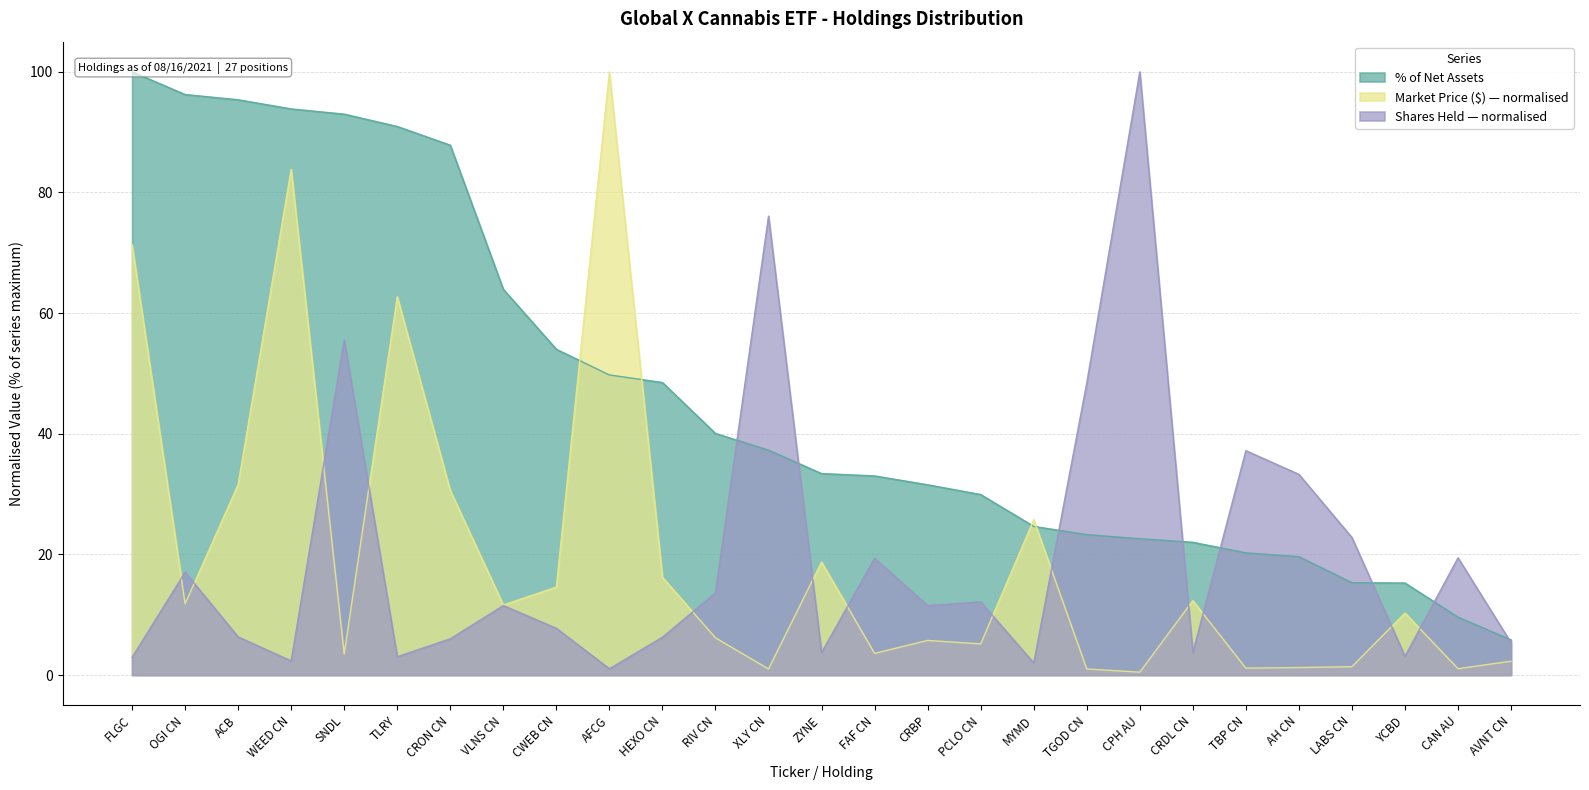

How many values in the Market Price ($) series exceed 10?

14